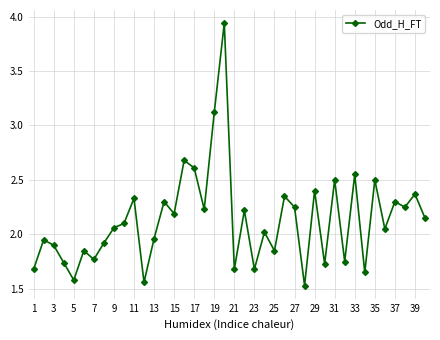

How many data points are less than 2?

17